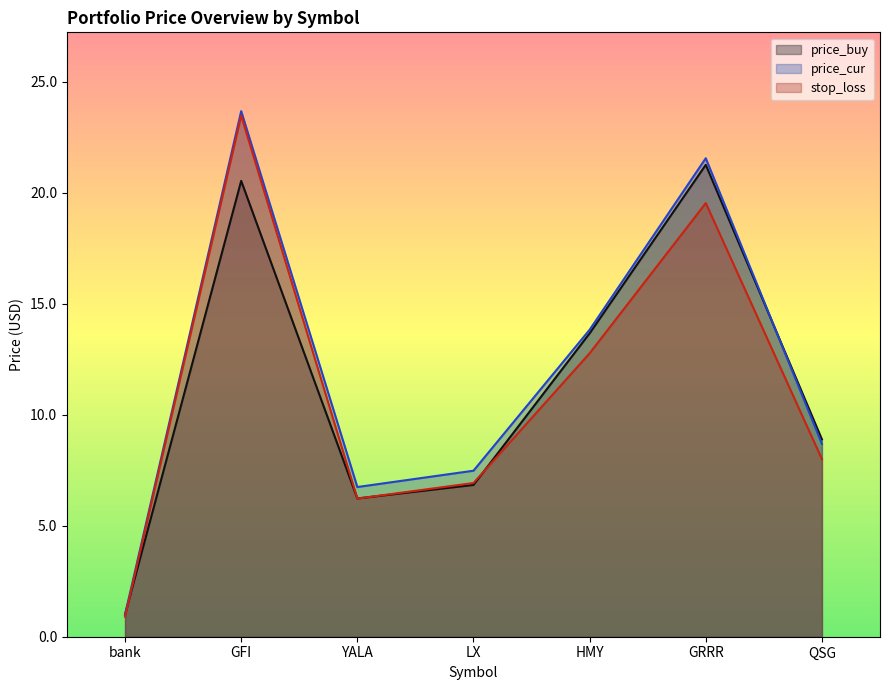

At GRRR, list the series in order from smallest to largest.

stop_loss, price_buy, price_cur